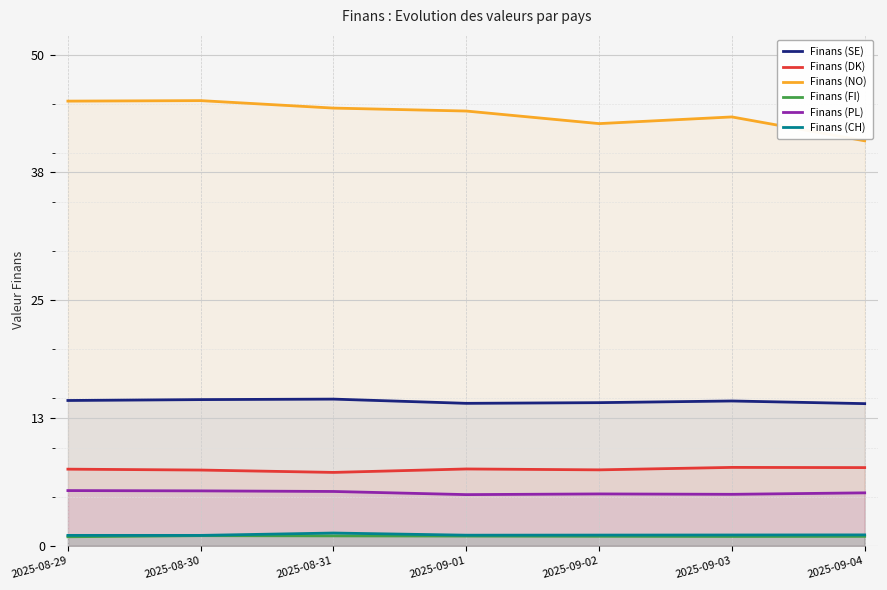

Which series has the largest range (max minus min)?

Finans (NO)